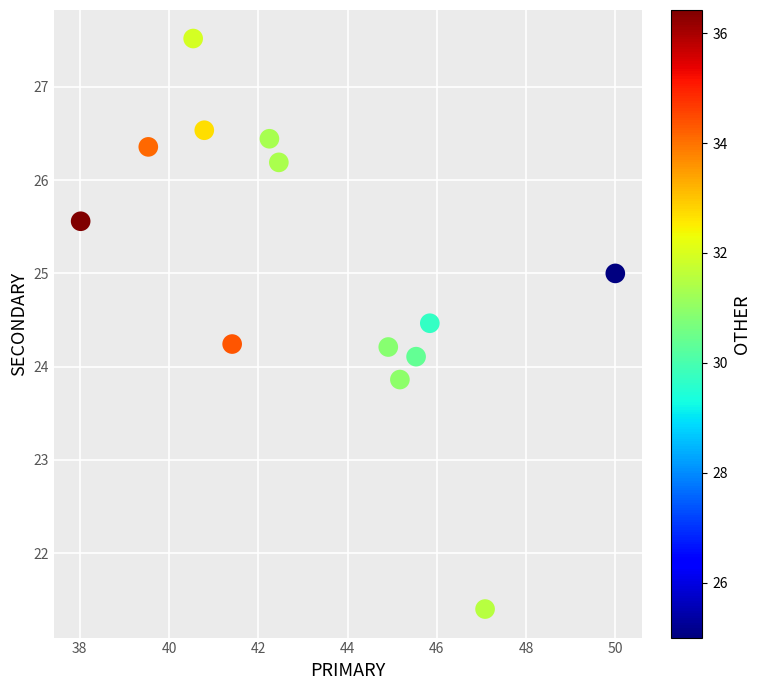

What is the range of X values (max minus min)?

12.0